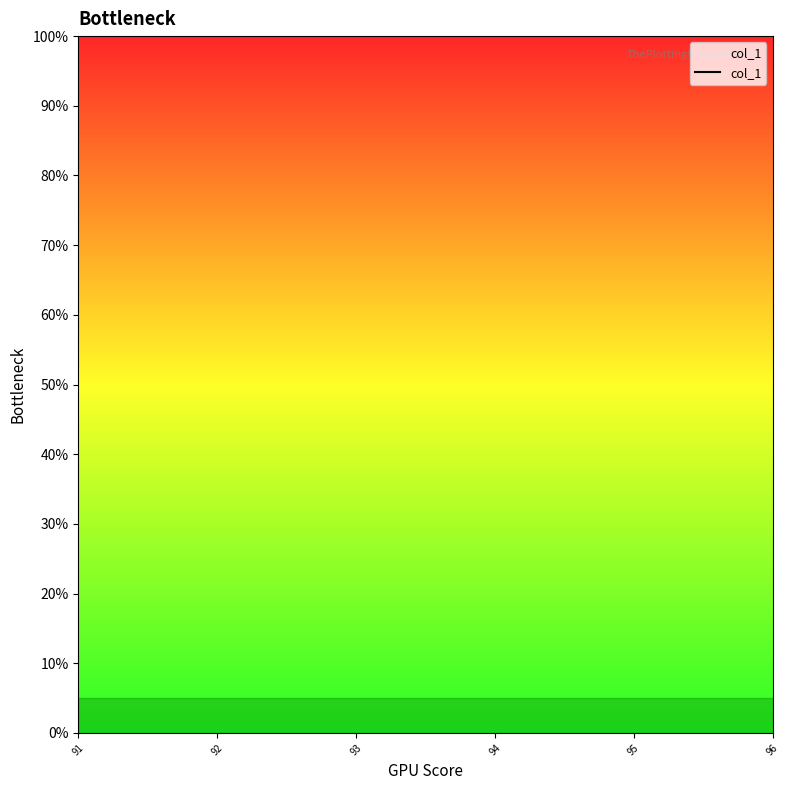

True or false: the data has more than 0 interior local peaks.

False